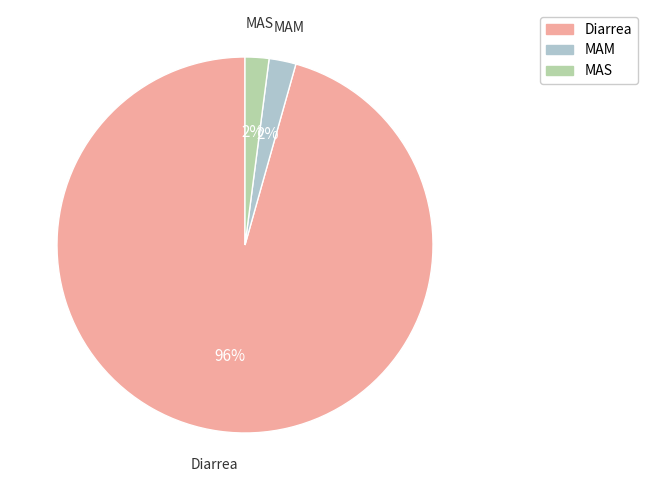

How many slices are in this pie chart?

3